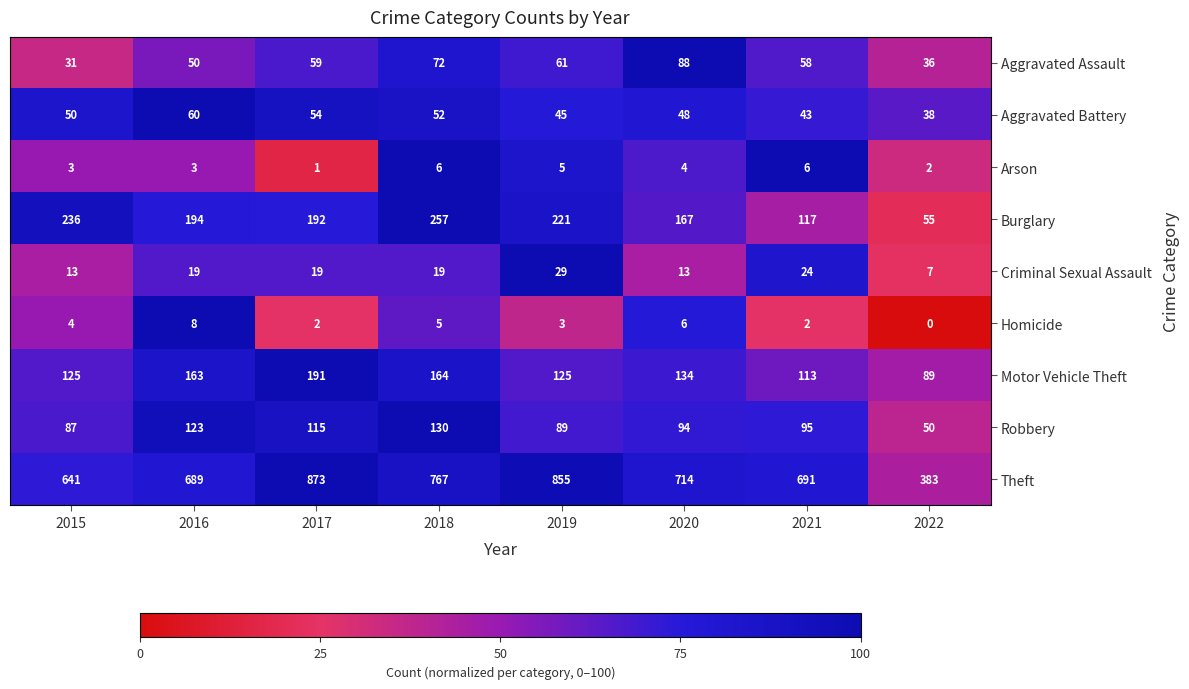

Which series has the widest spread of values?

Theft